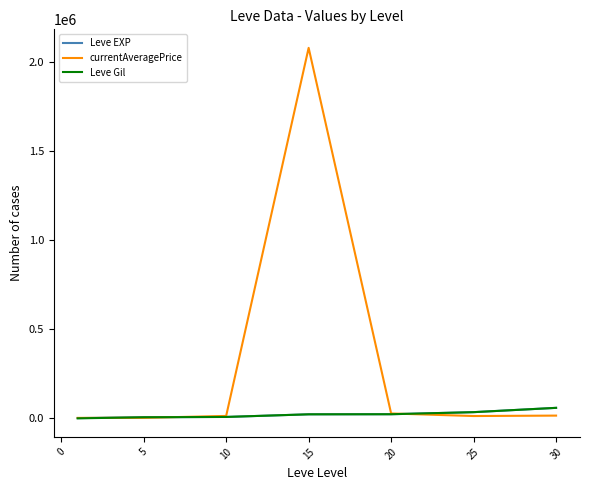

Which series has the widest spread of values?

currentAveragePrice